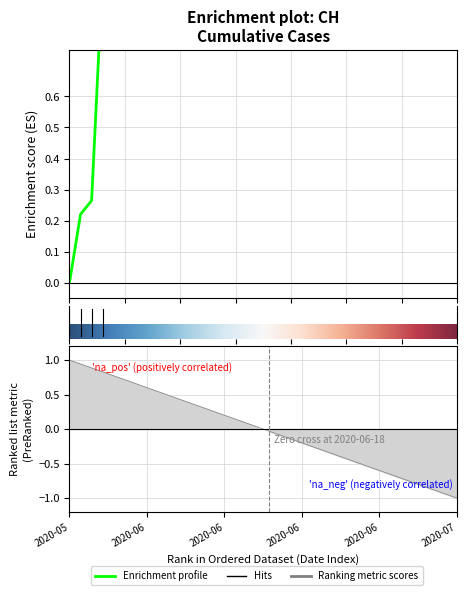

Does the chart have visible grid lines?

Yes